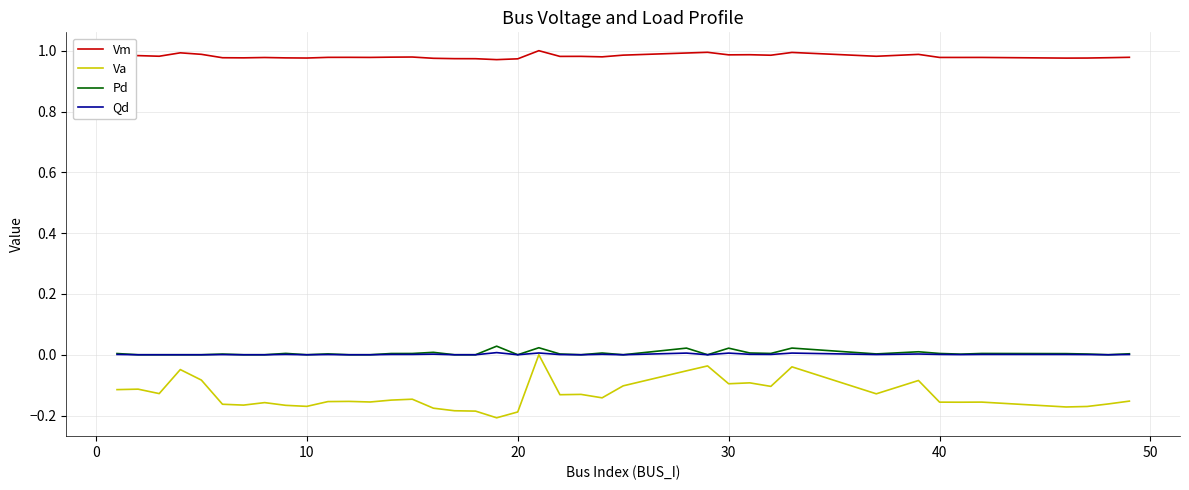

Which series has the largest total across all categories?

Vm